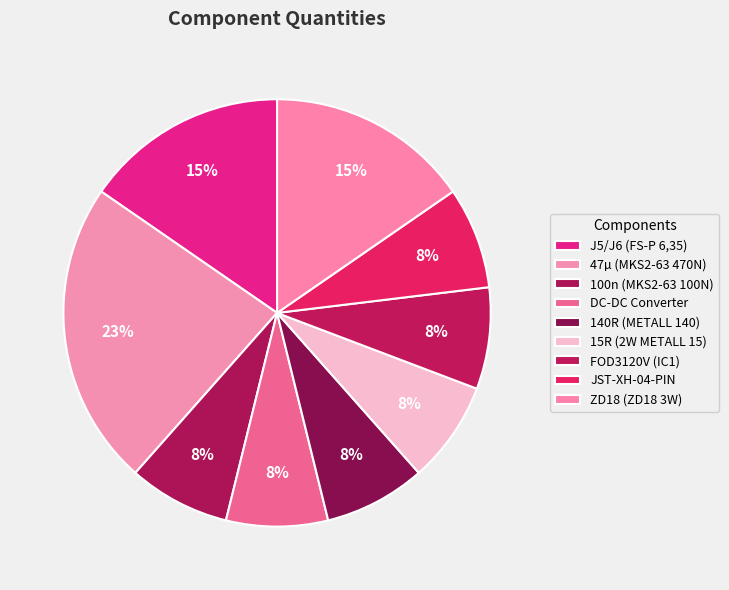

What percentage is the 47µ (MKS2-63 470N) slice, to the nearest percent?

23%